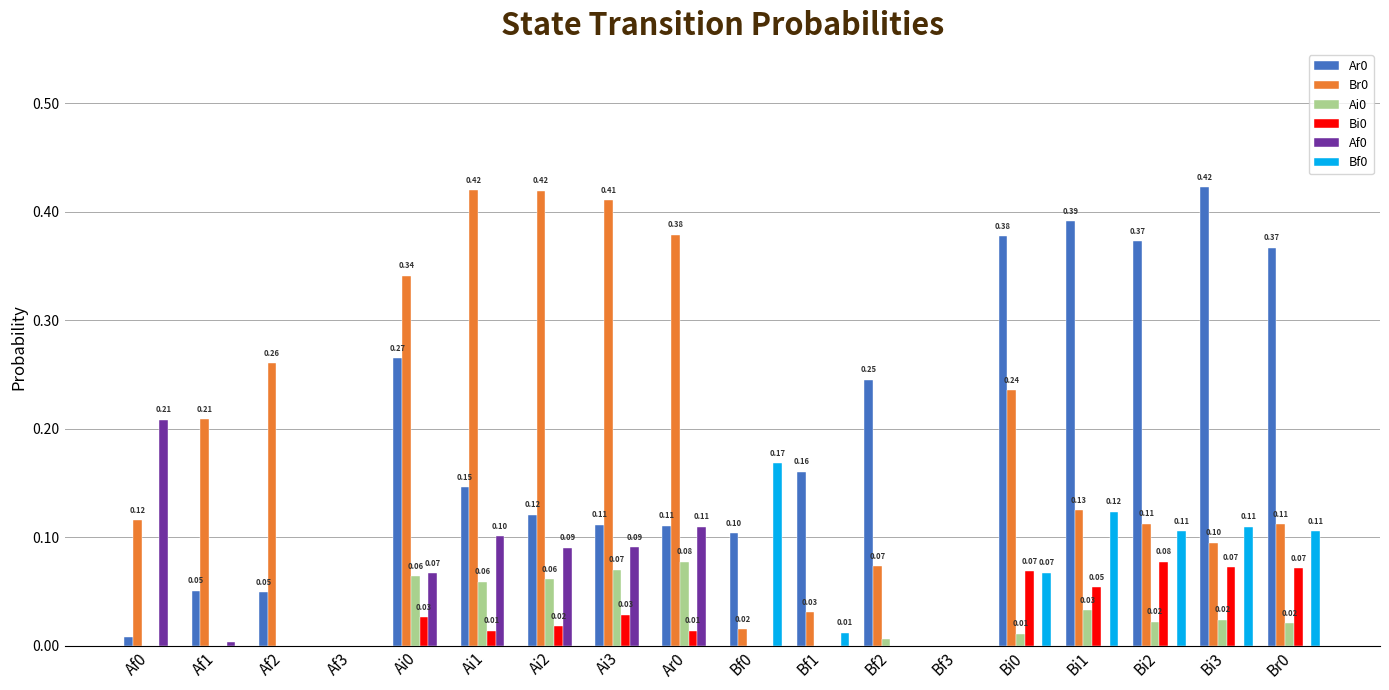

True or false: Af0 has a value of 0.0 at Bf0.

True